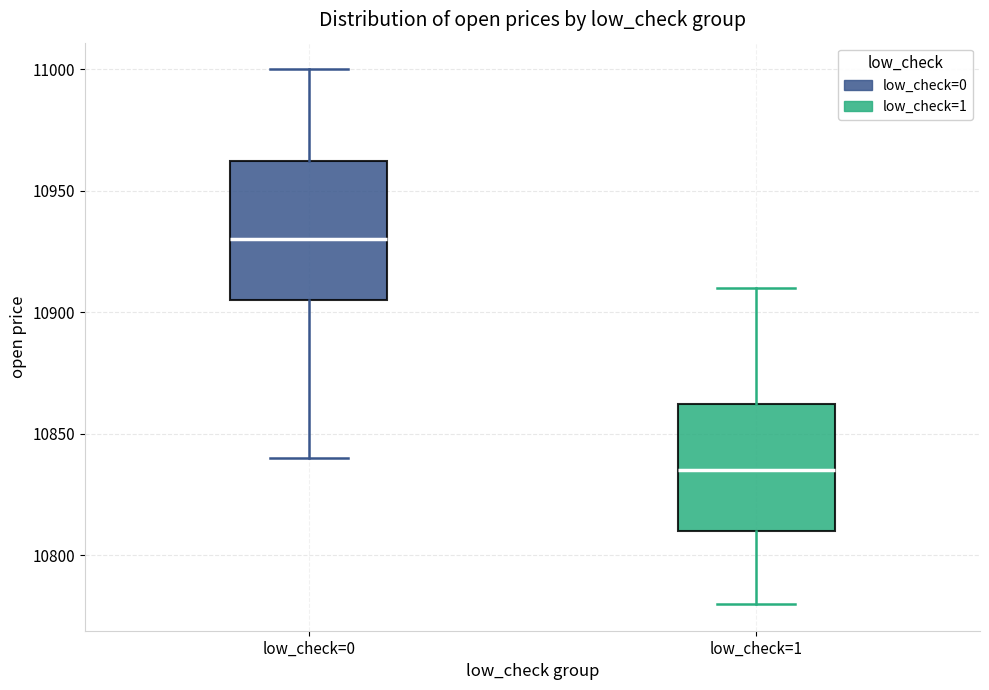

Reading left to right, read every box against the y-axis: the position of its median line, the range the box covers, and the ends of its whiskers. The values are not printed on the chart, so give them approximately, as read against the axis.

low_check=0: median 10930, box 10905 to 10965, whiskers 10840 to 11000
low_check=1: median 10835, box 10810 to 10865, whiskers 10780 to 10910